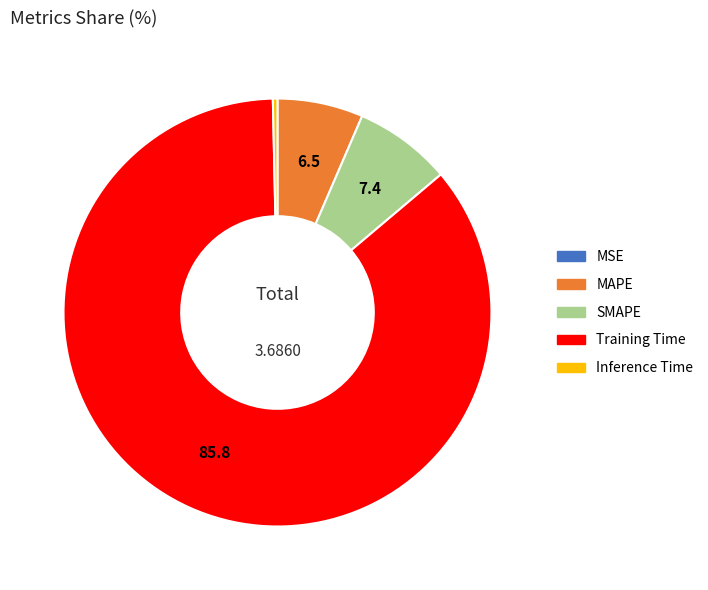

Do MAPE and SMAPE together represent more than half of the pie?

No